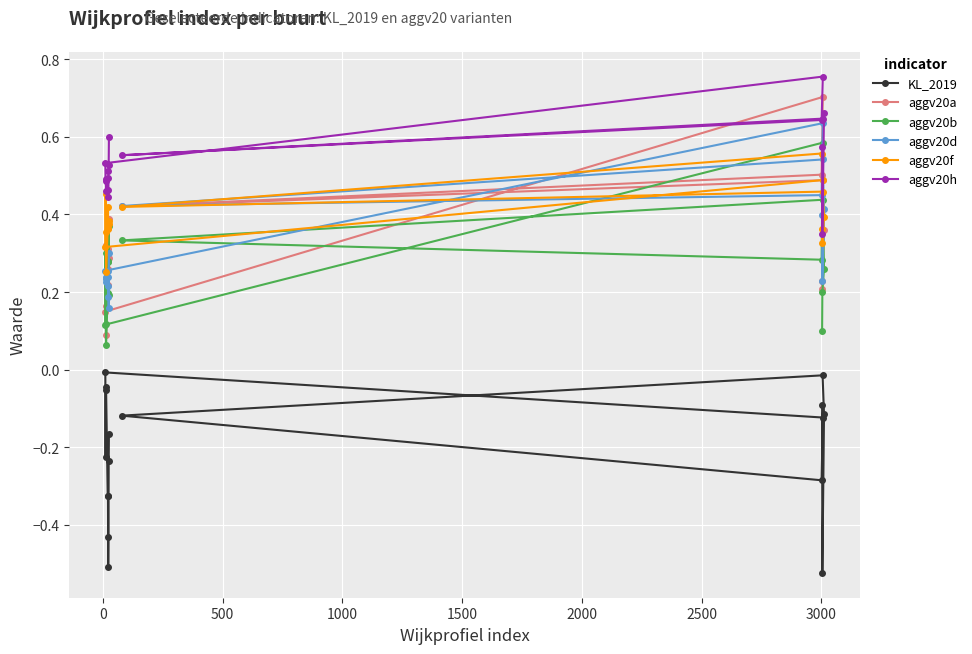

Which series has the largest total across all categories?

aggv20h